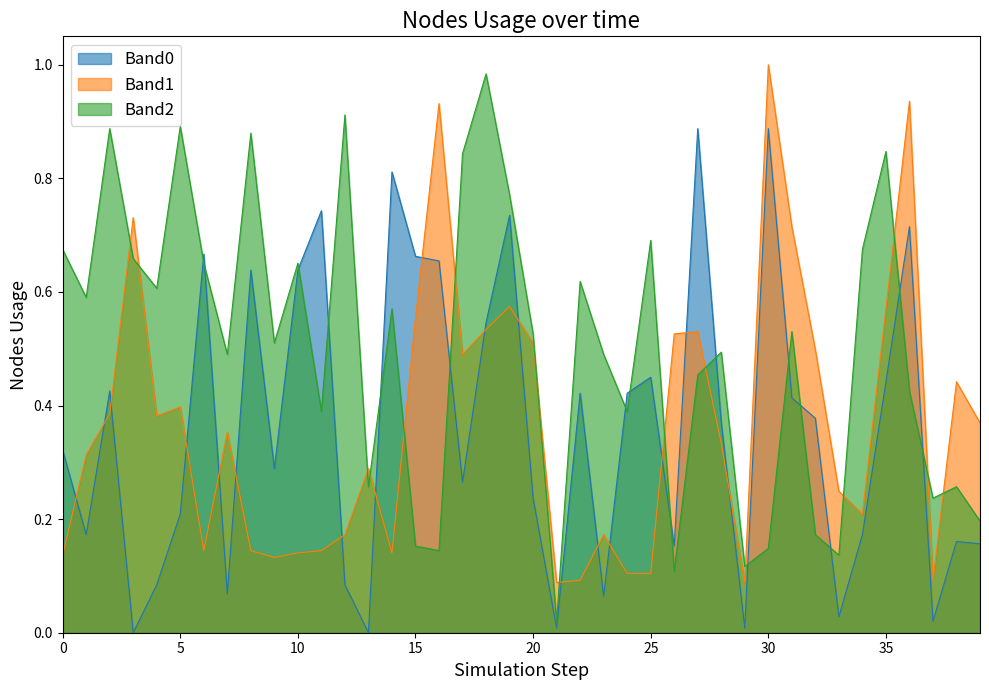

The value of Band1 at 20 is 0.5. True or false?

True